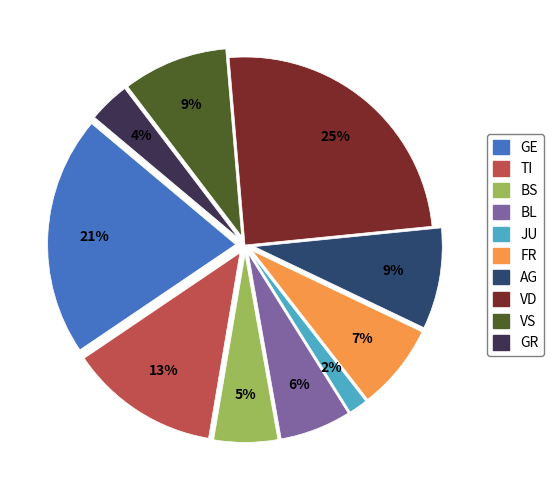

To the nearest percent, what is the combined percentage of BL and JU?

8%